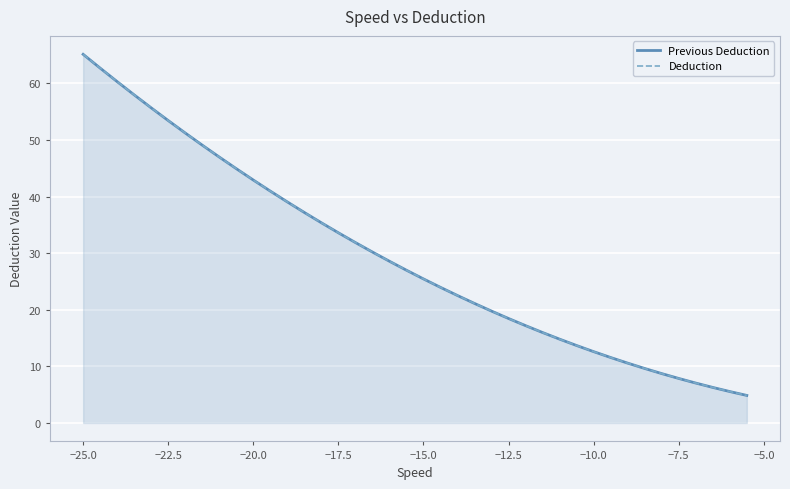

What are all the series names shown in the legend?

Previous Deduction, Deduction